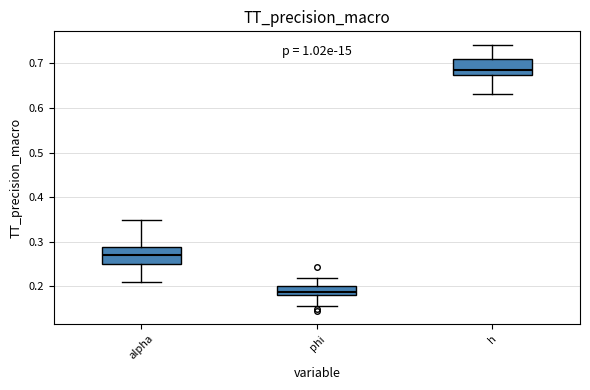

Reading left to right, read every box against the y-axis: the position of its median line, the range the box covers, and the ends of its whiskers. The values are not printed on the chart, so give them approximately, as read against the axis.

alpha: median 0.27, box 0.25 to 0.29, whiskers 0.21 to 0.35
phi: median 0.19, box 0.18 to 0.20, whiskers 0.16 to 0.22
h: median 0.69, box 0.67 to 0.71, whiskers 0.63 to 0.74